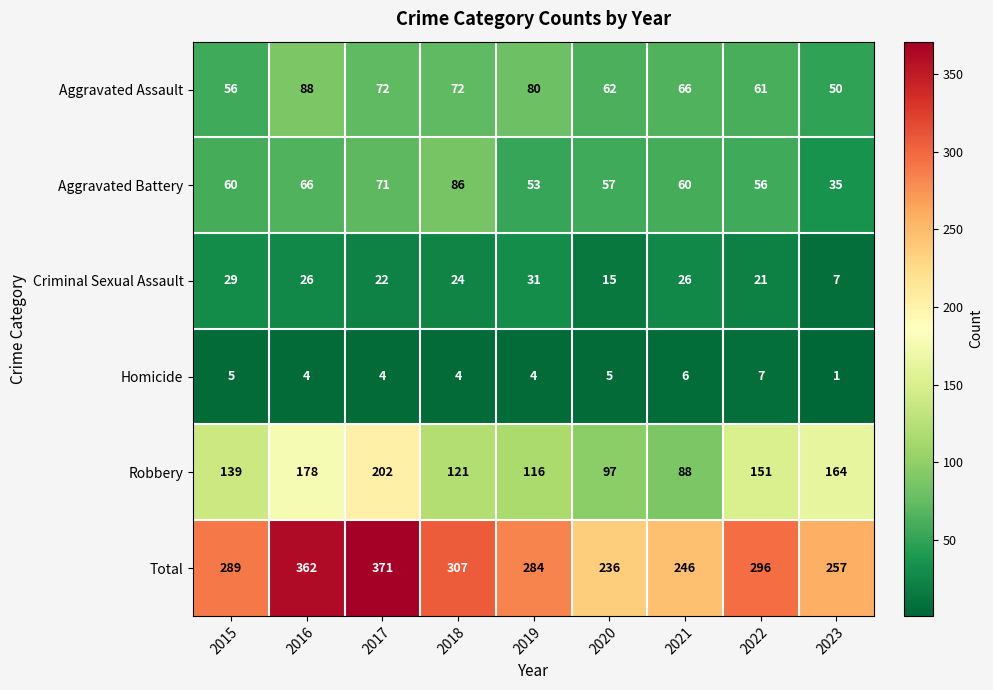

True or false: Criminal Sexual Assault has a value of 20 at 2020.

False